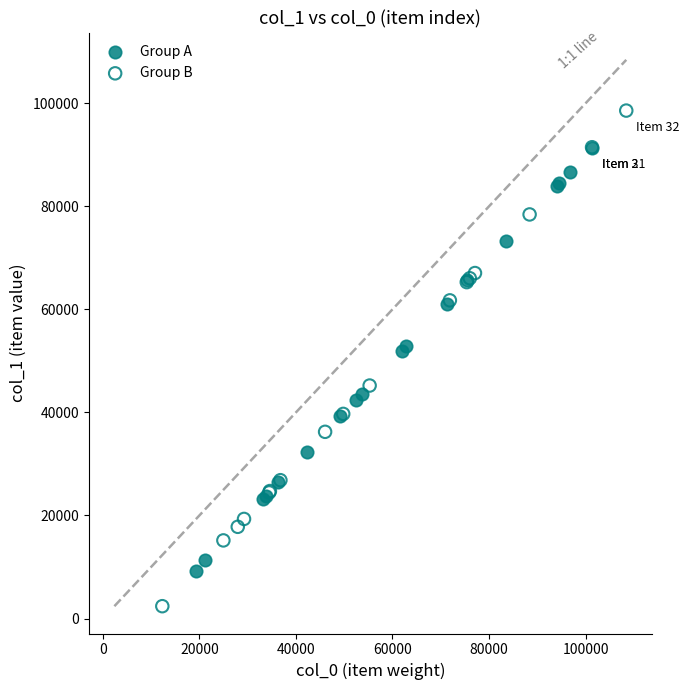

What are all the series names shown in the legend?

Group A, Group B